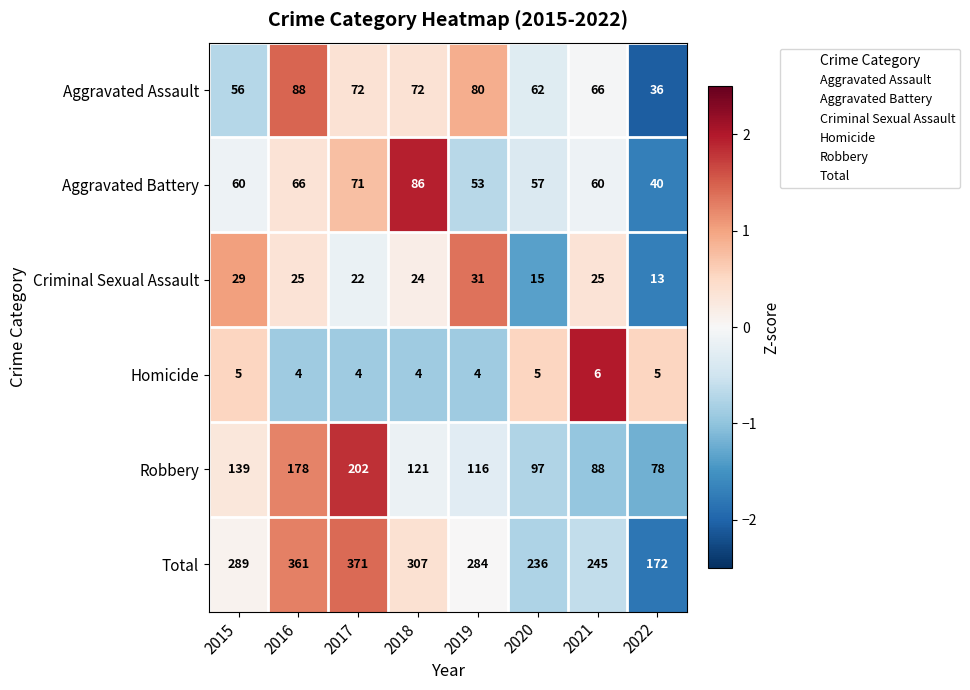

How many values in the Robbery series are below 121?

4